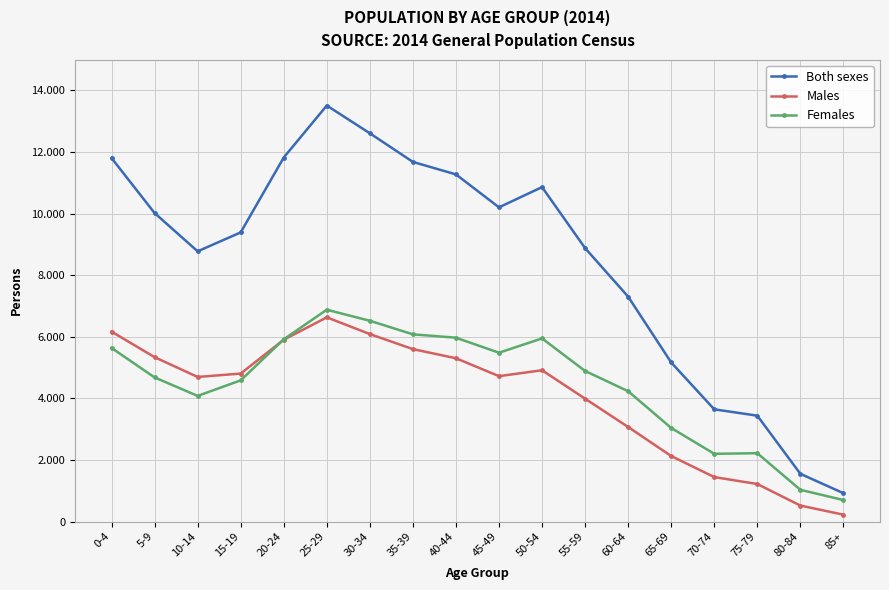

Is this an area chart (filled region under the line)?

No